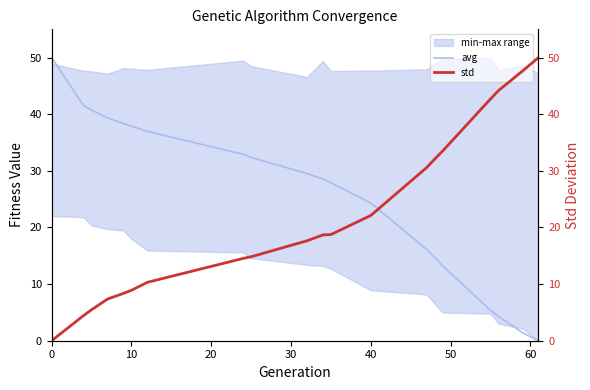

What is the sum of all std values?

432.1